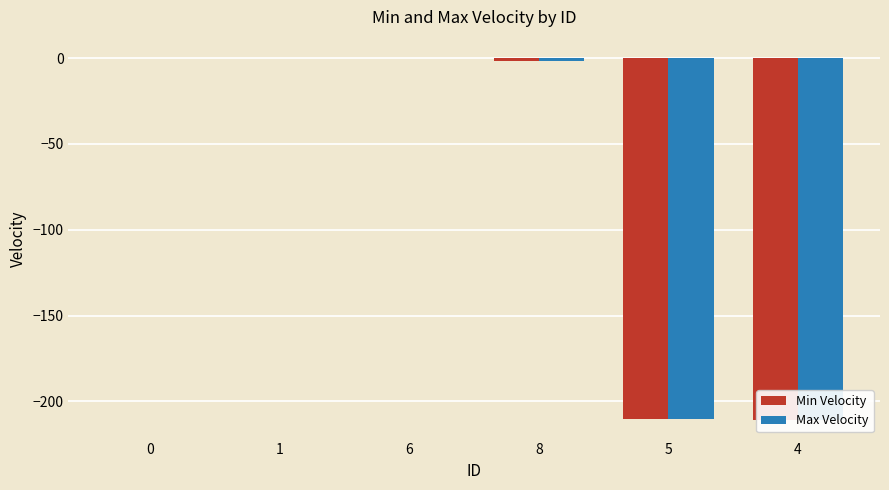

At how many categories does at least one series exceed -153?

4